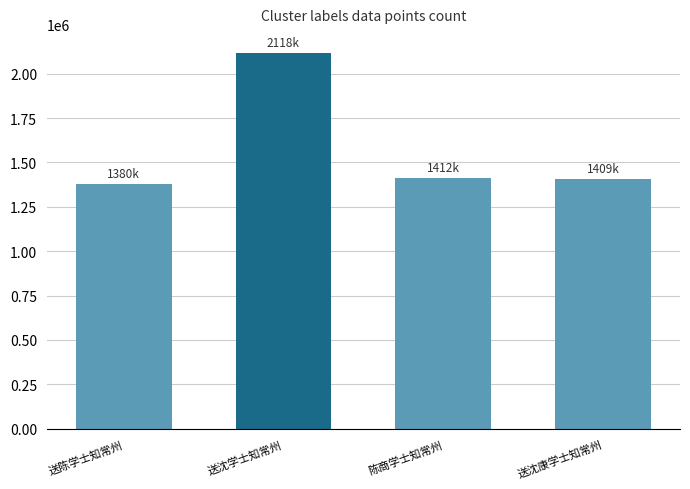

What is the maximum value shown in the chart?

2118209